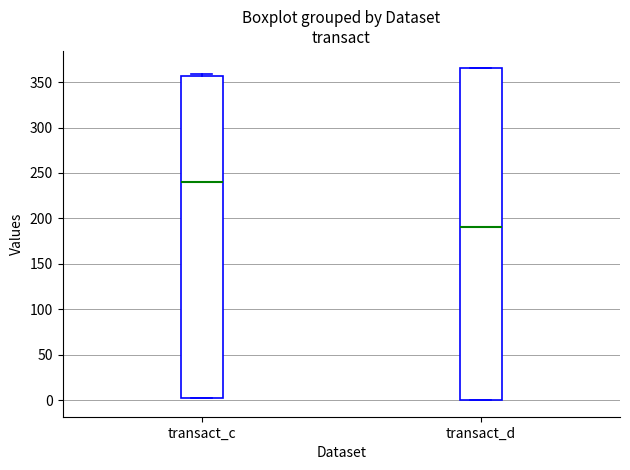

Reading left to right, transcribe this box plot: for each box, give where its median line is, the range the box spans, and where its two whiskers end, as read against the y-axis. The values are not printed on the chart, so give them approximately, as read against the axis.

transact_c: median 240, box 0 to 355, whiskers 0 to 360
transact_d: median 190, box 0 to 365, whiskers 0 to 365